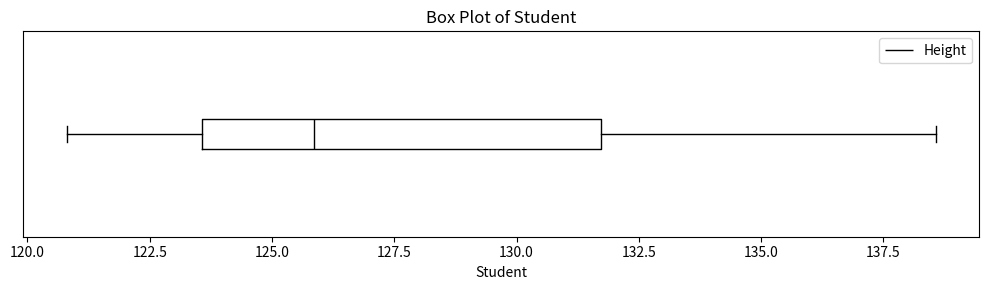

Transcribe this box plot: give where the median line is, the range the box spans, and where the two whiskers end, as read against the x-axis. The values are not printed on the chart, so give them approximately, as read against the axis.

median 126.0, box 123.5 to 131.5, whiskers 121.0 to 138.5